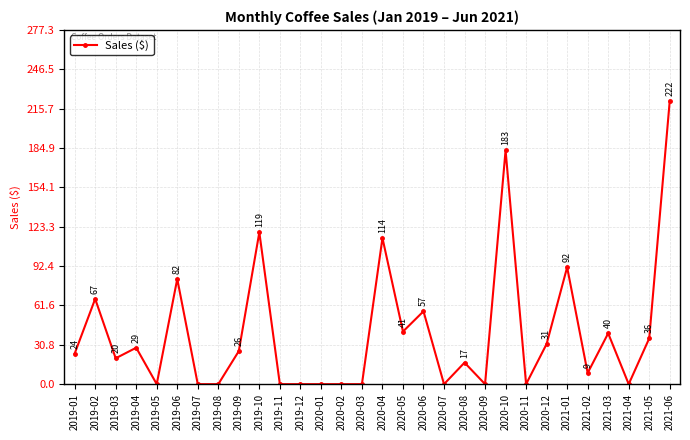

How many positive values are there?

18